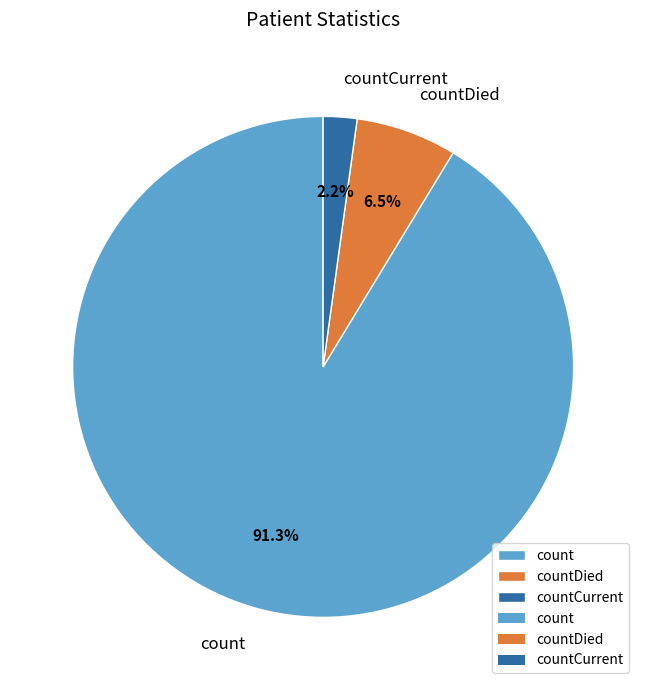

What percentage is NOT represented by count?

8.7%